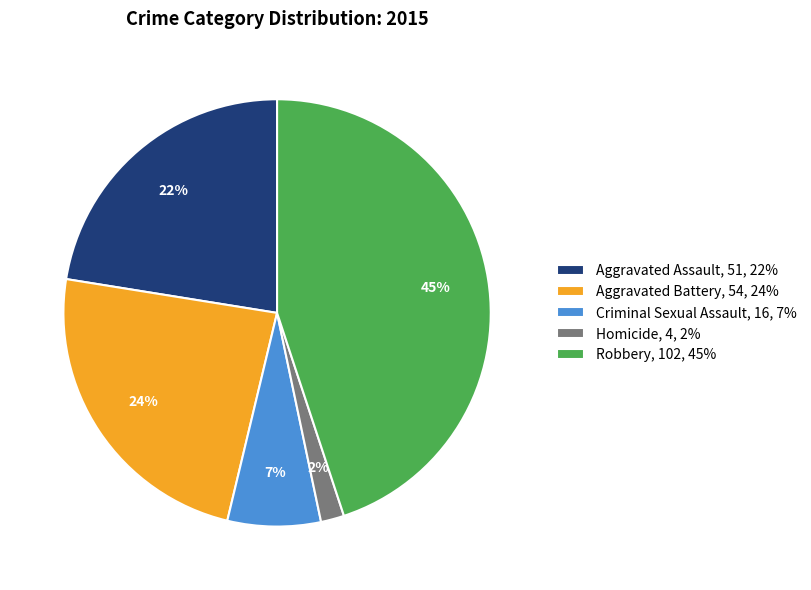

To the nearest percent, what is the average slice percentage?

20%